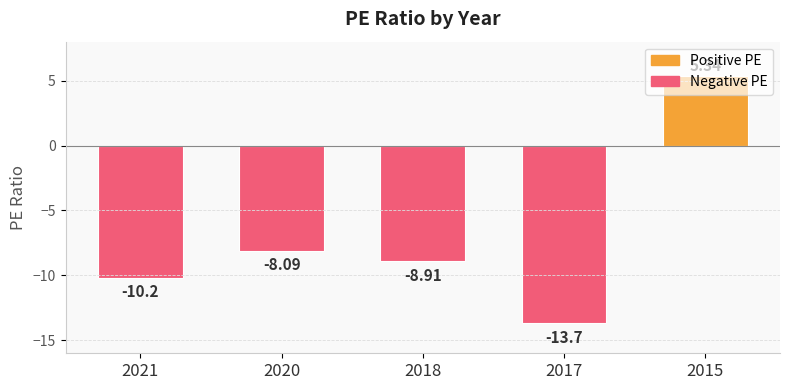

Rank the categories by value from lowest to highest.

2017, 2021, 2018, 2020, 2015